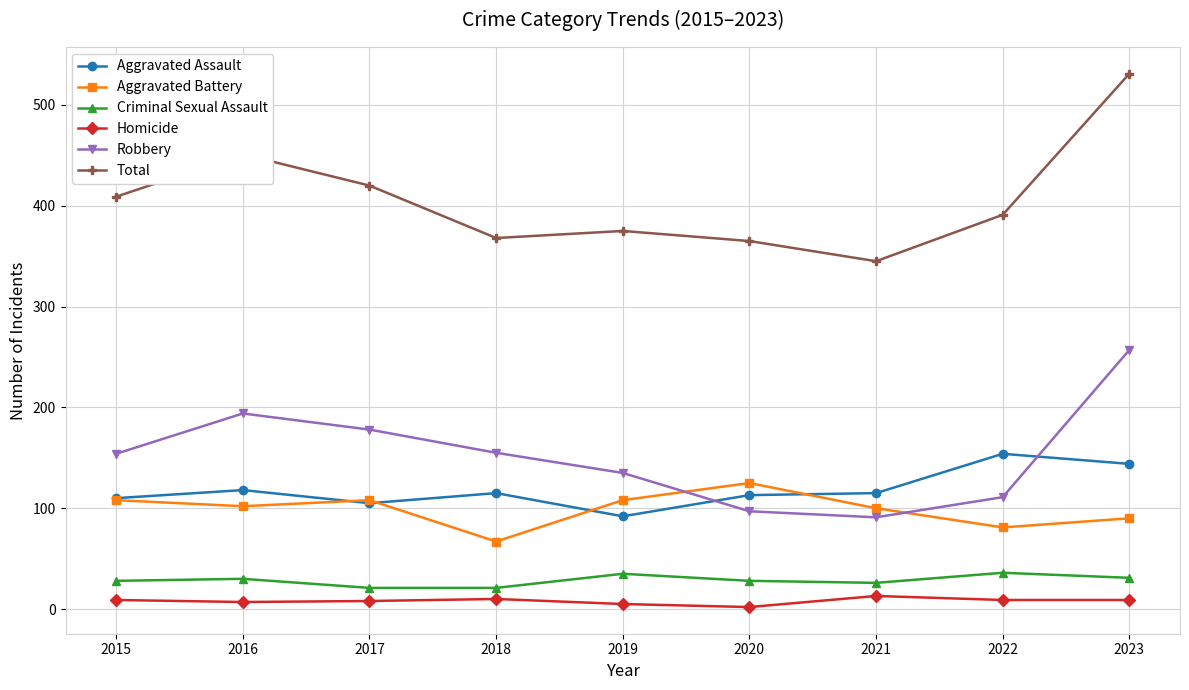

What is the spread (max minus min) of values at 2017?

412